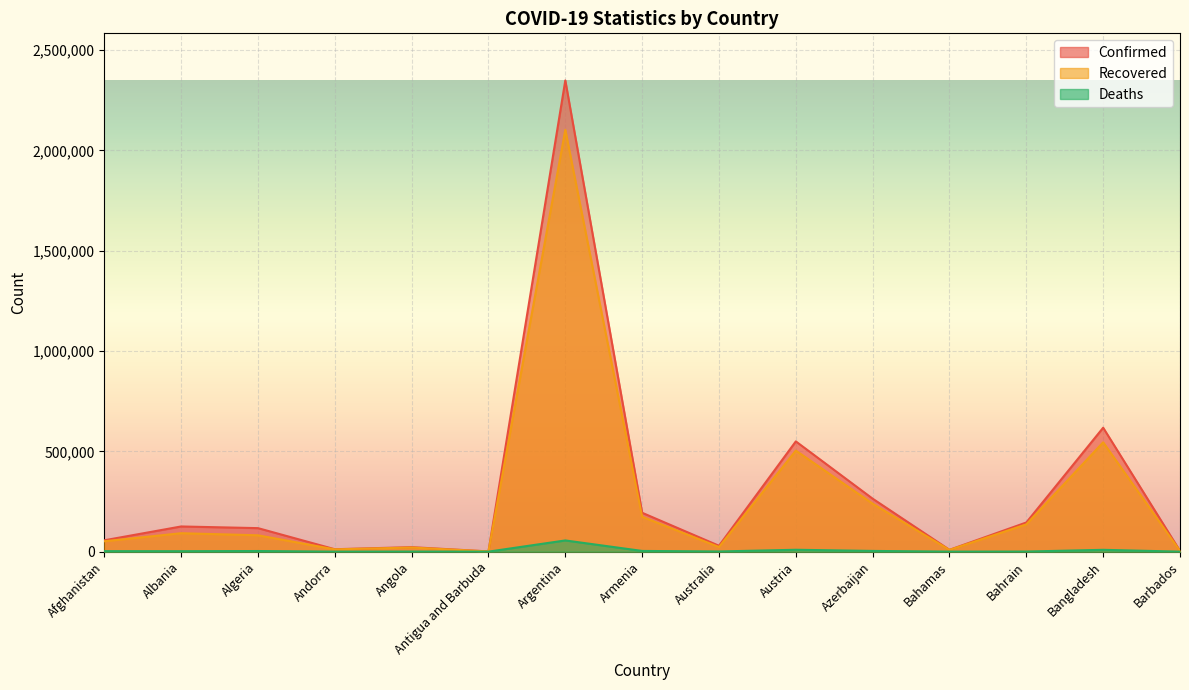

At which category is the sum across all series the highest?

Argentina